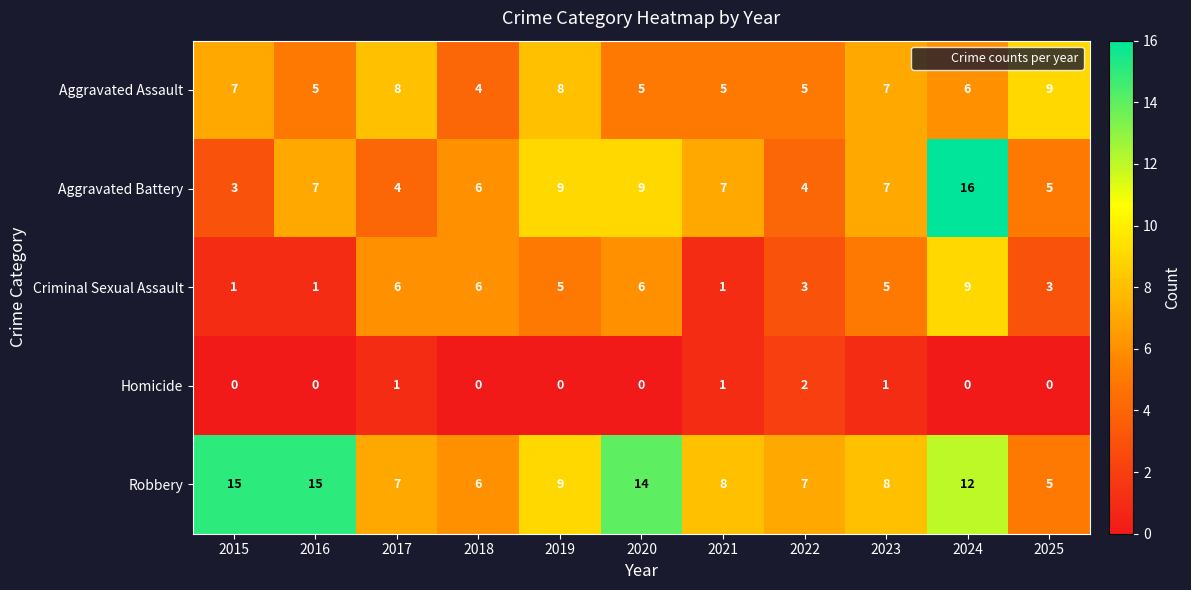

What is the difference between the Aggravated Assault values at 2016 and 2019?

3